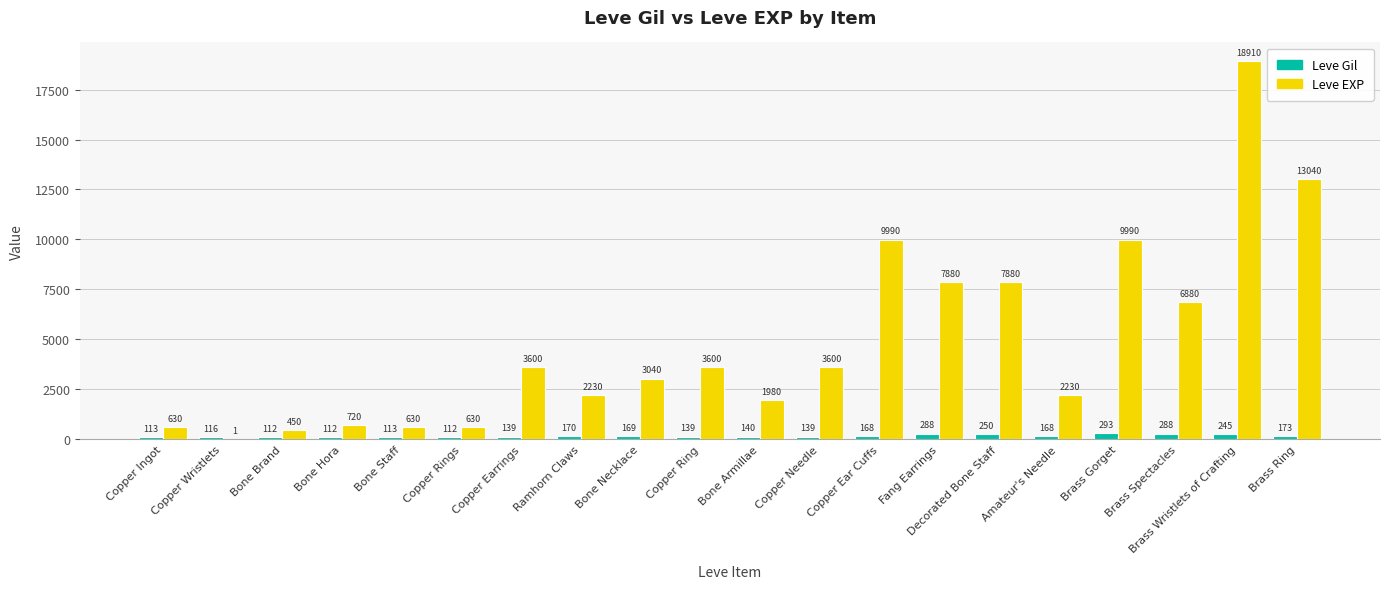

Count the number of data series in this chart.

2